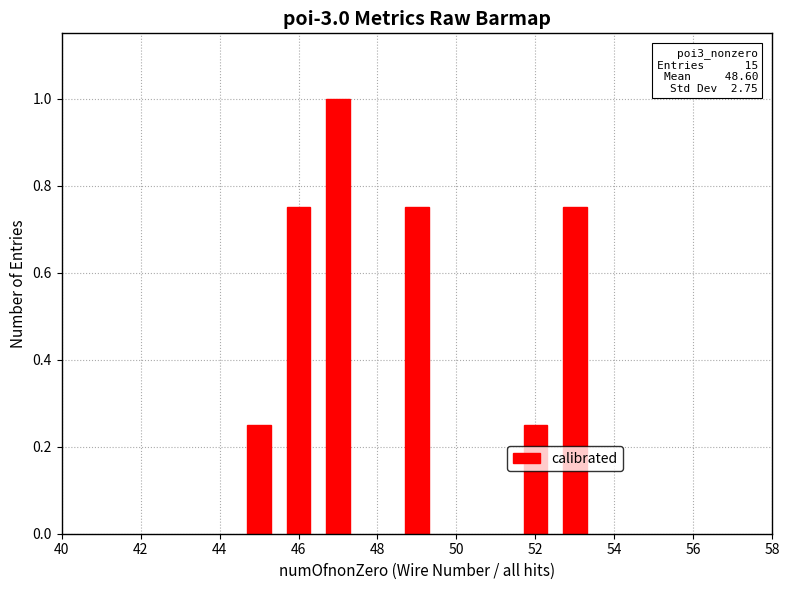

What is the maximum value shown in the chart?

1.0